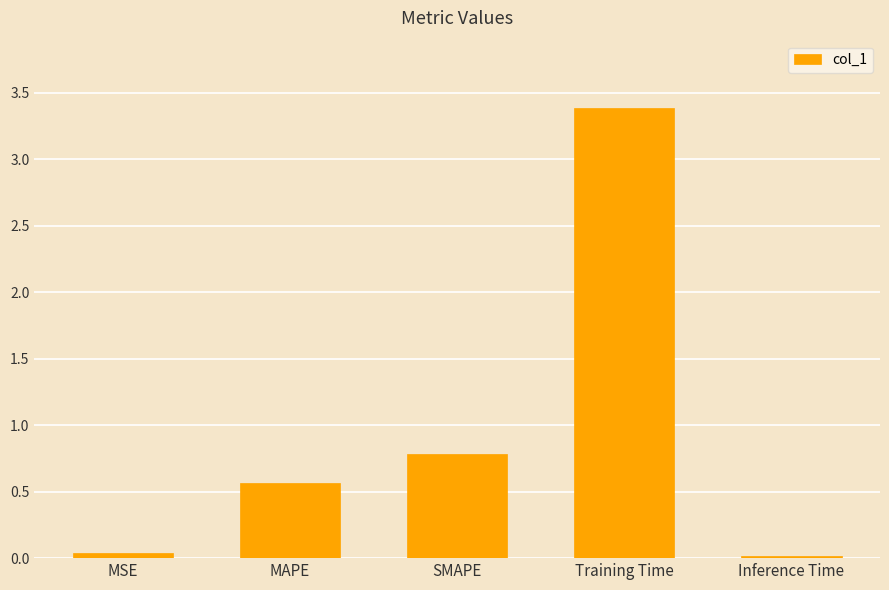

Count the number of data series in this chart.

1